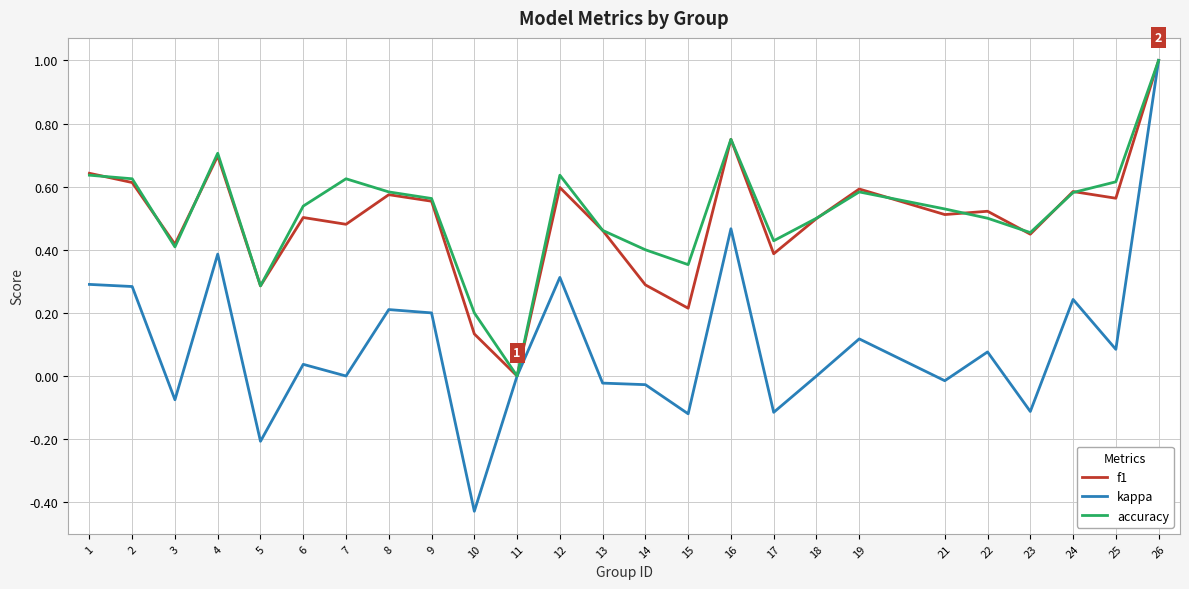

How many interior local valleys does the accuracy series have?

6